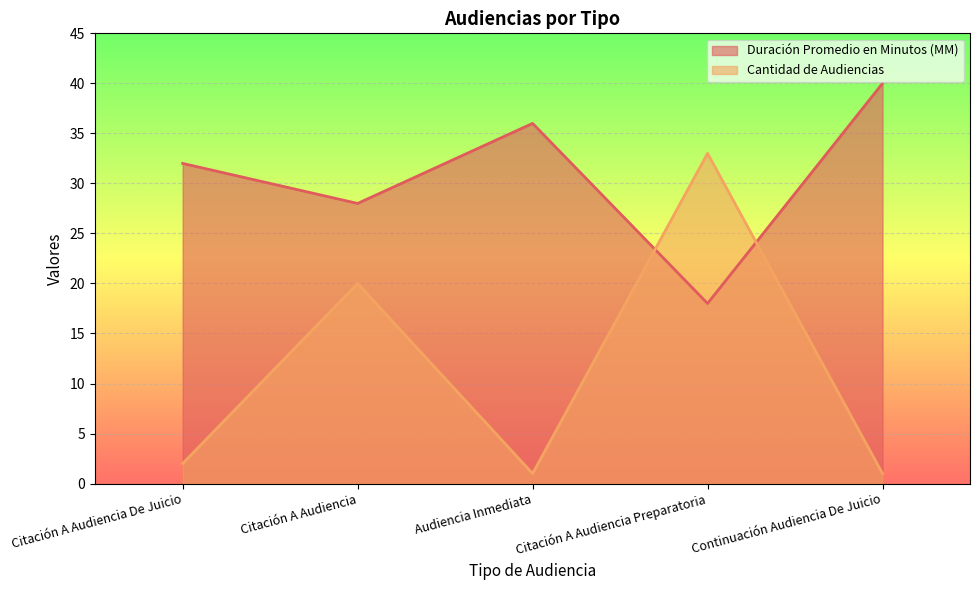

Where do Cantidad de Audiencias and Duración Promedio en Minutos (MM) first cross each other?

Audiencia Inmediata and Citación A Audiencia Preparatoria